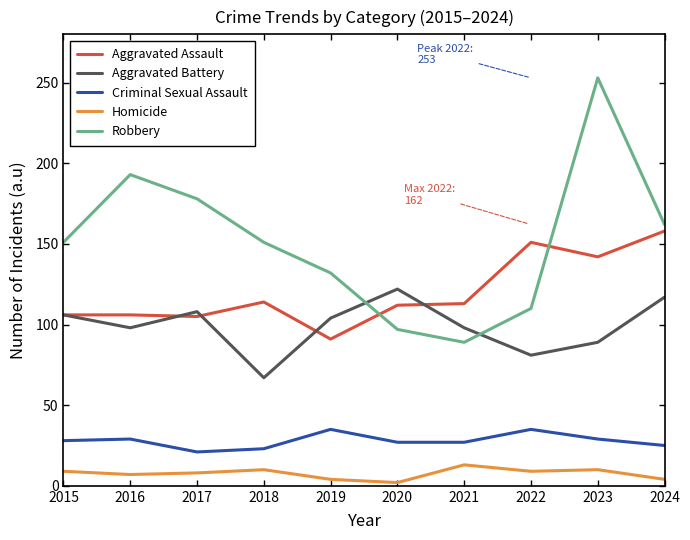

The value of Aggravated Assault at 2017 is 155. True or false?

False